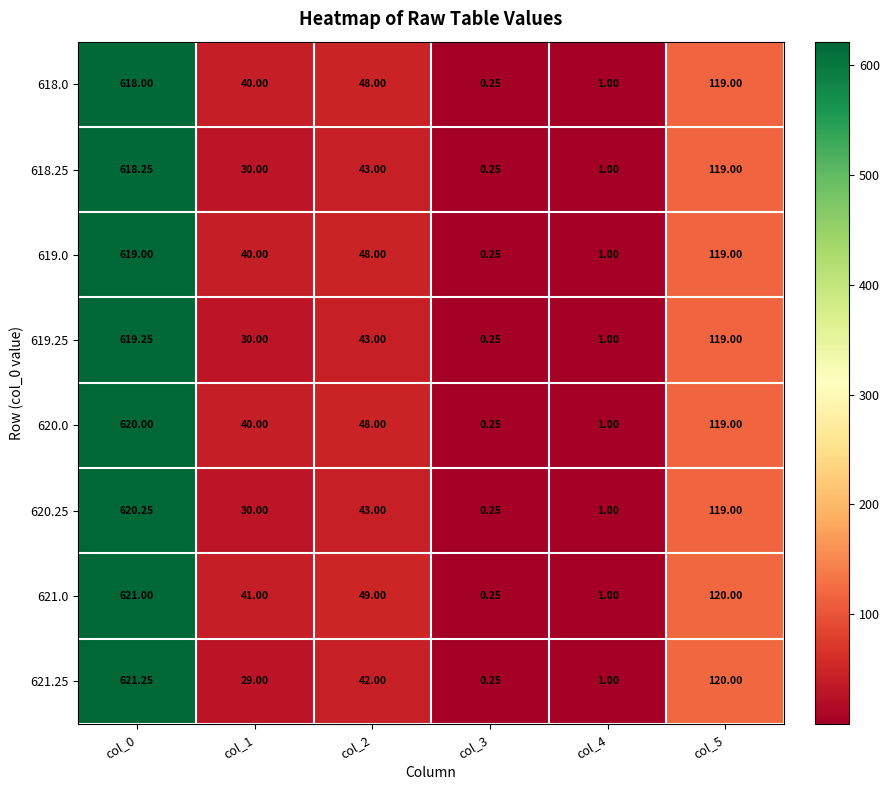

Is the value of 620.25 at col_3 greater than the value of 621.25 at col_4?

No